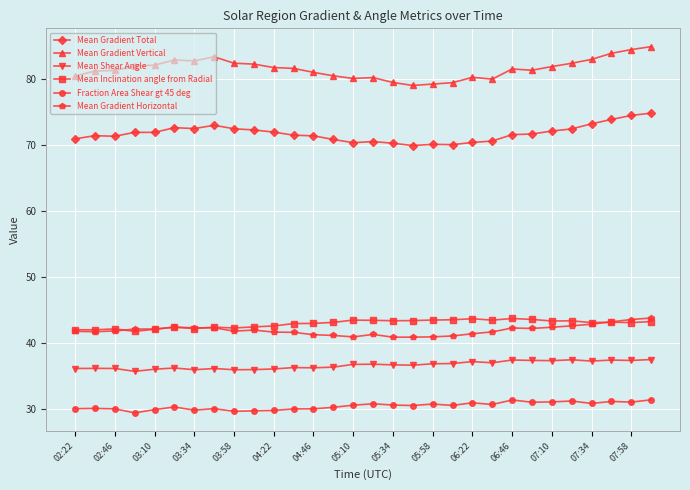

What is the highest value of the Mean Inclination angle from Radial series?

43.7